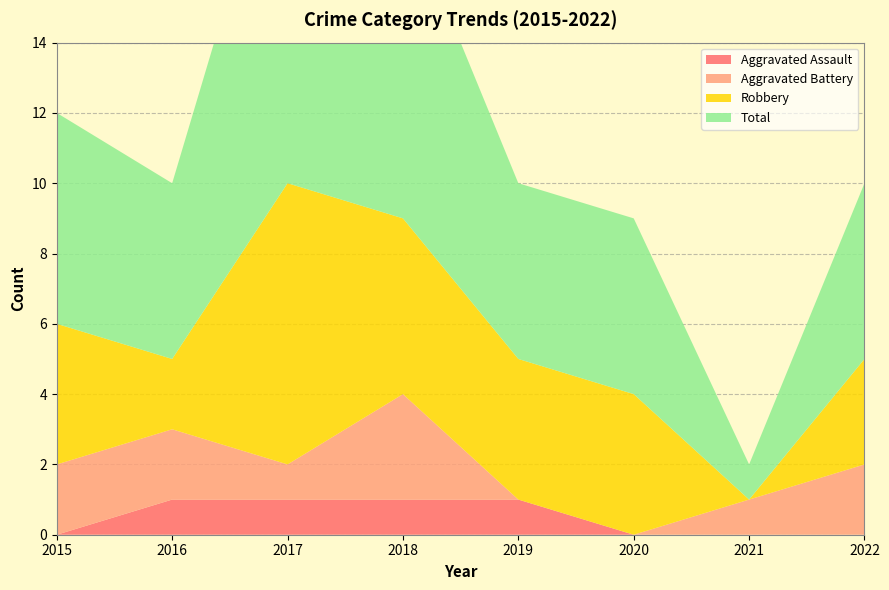

Reading left to right, what are all the values shown in this chart?

Aggravated Assault: 2015=0	2016=1	2017=1	2018=1	2019=1	2020=0	2021=0	2022=0
Aggravated Battery: 2015=2	2016=2	2017=1	2018=3	2019=0	2020=0	2021=1	2022=2
Robbery: 2015=4	2016=2	2017=8	2018=5	2019=4	2020=4	2021=0	2022=3
Total: 2015=6	2016=5	2017=11	2018=9	2019=5	2020=5	2021=1	2022=5